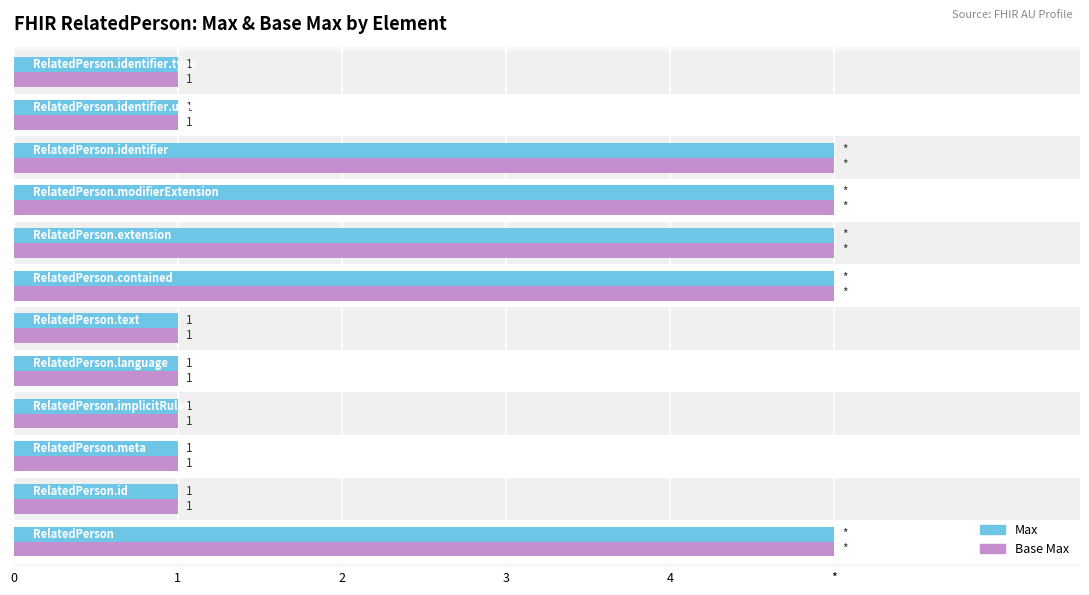

What is the difference between the maximum and second lowest values in the Base Max series?

4